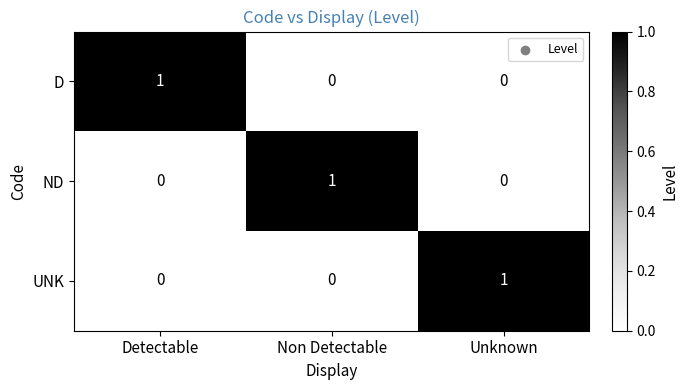

Reading left to right, what are all the values shown in this chart?

D: Detectable=1	Non Detectable=0	Unknown=0
ND: Detectable=0	Non Detectable=1	Unknown=0
UNK: Detectable=0	Non Detectable=0	Unknown=1